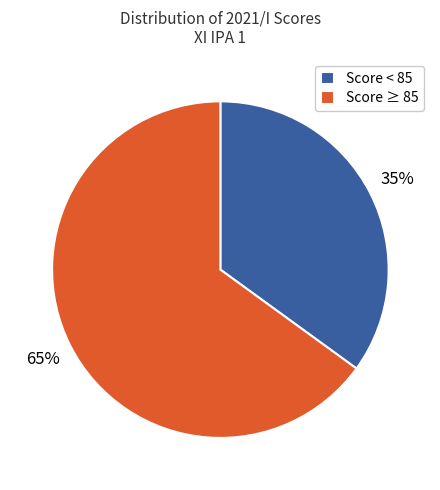

Count the number of slices in the pie.

2